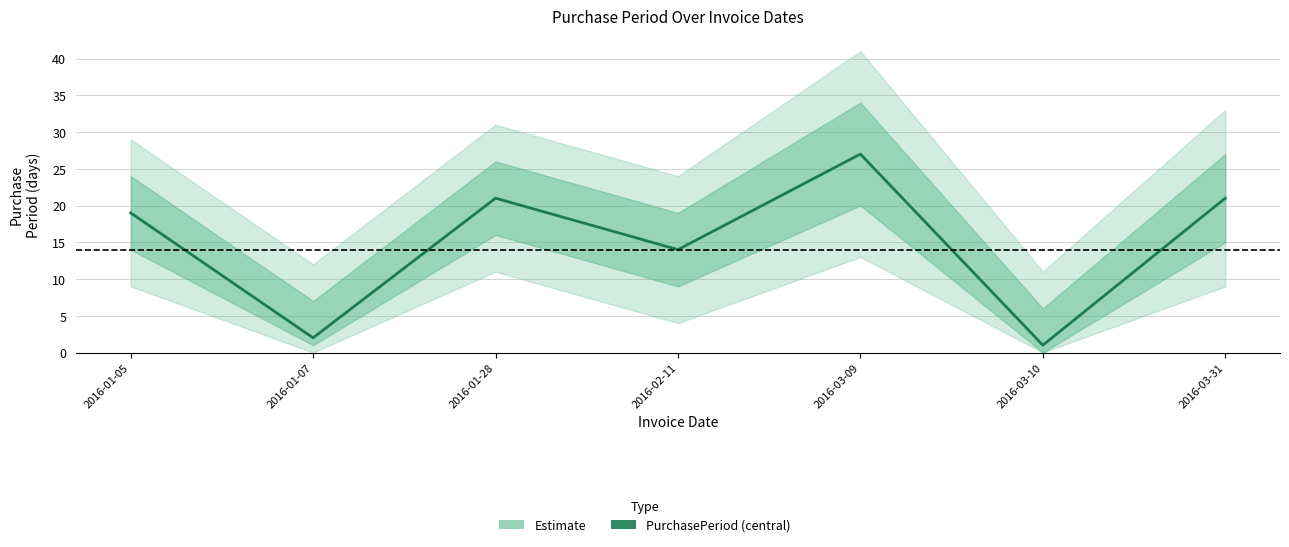

Reading left to right, transcribe all the data shown in this chart.

19	2	21	14	27	1	21